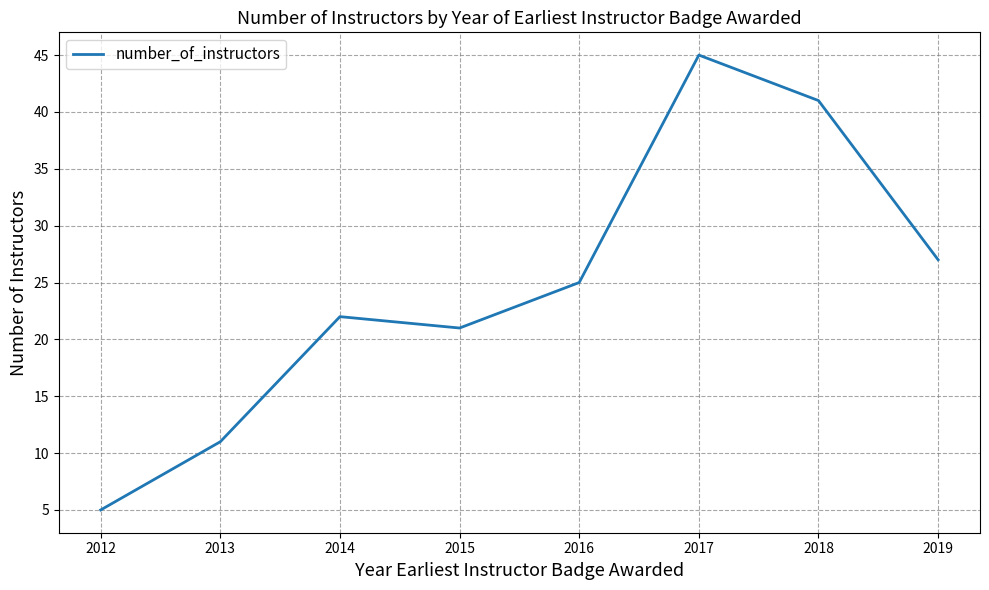

How many categories are shown in the chart?

8